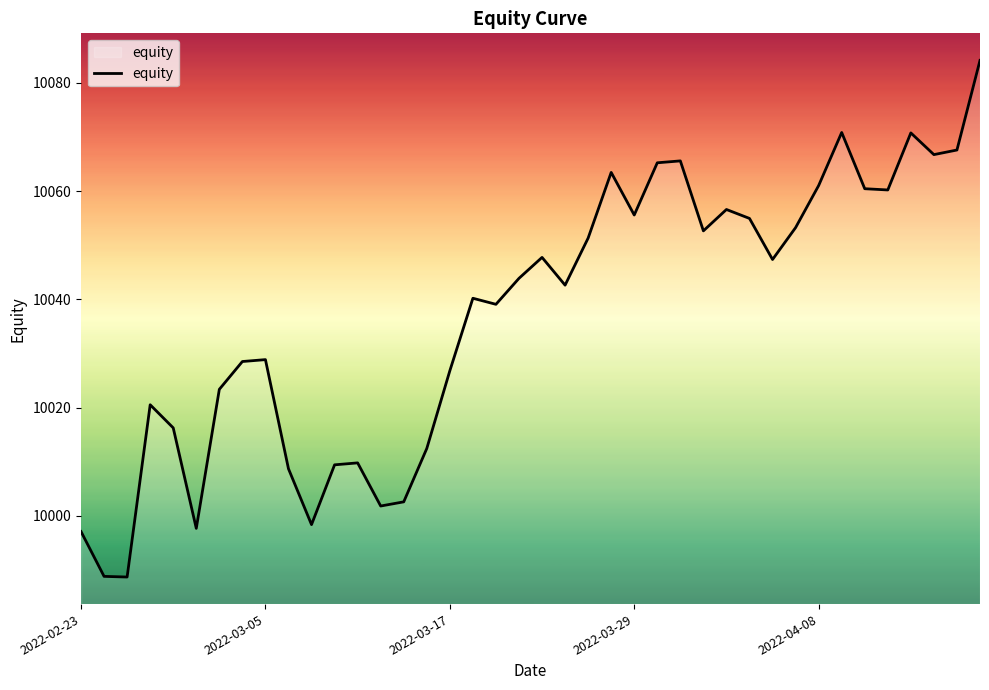

What is the maximum value shown in the chart?

10084.2